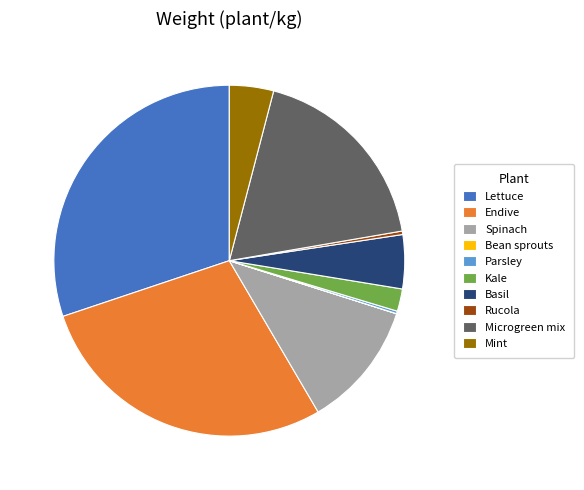

Is there a majority slice in this chart?

No